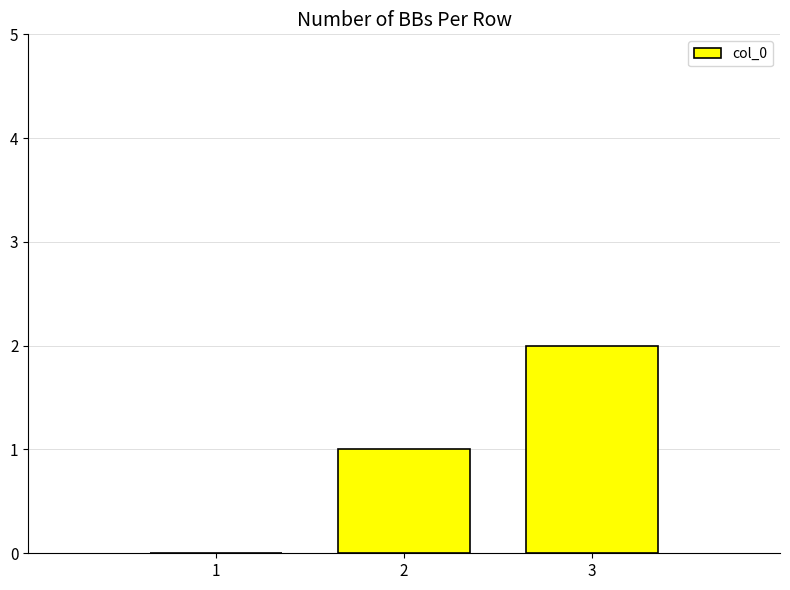

True or false: the data shows 0 at 1.

True